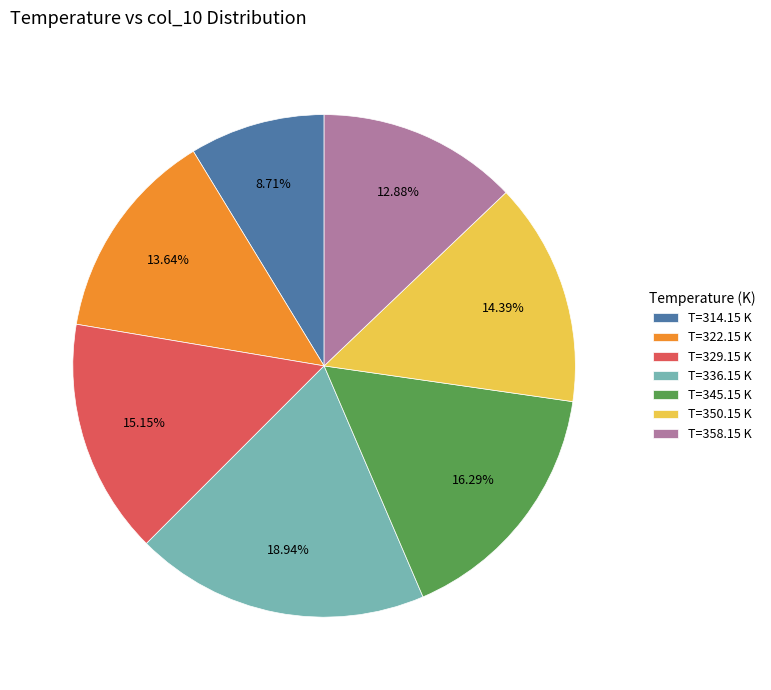

Do T=345.15 K and T=329.15 K together represent more than half of the pie?

No